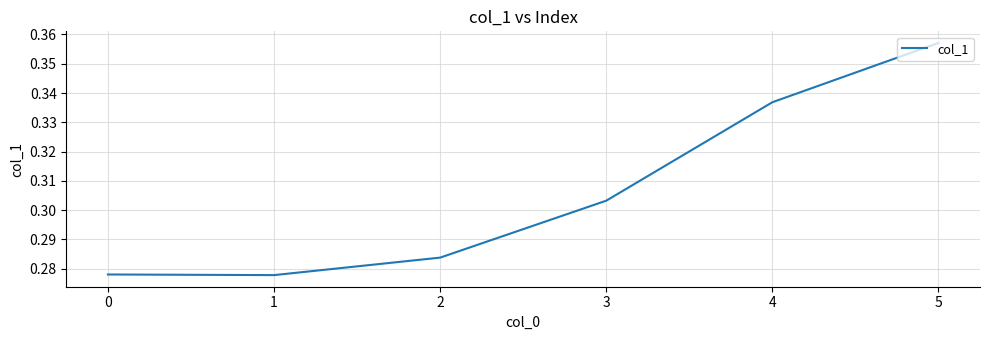

True or false: the data has more than 0 interior local peaks.

False